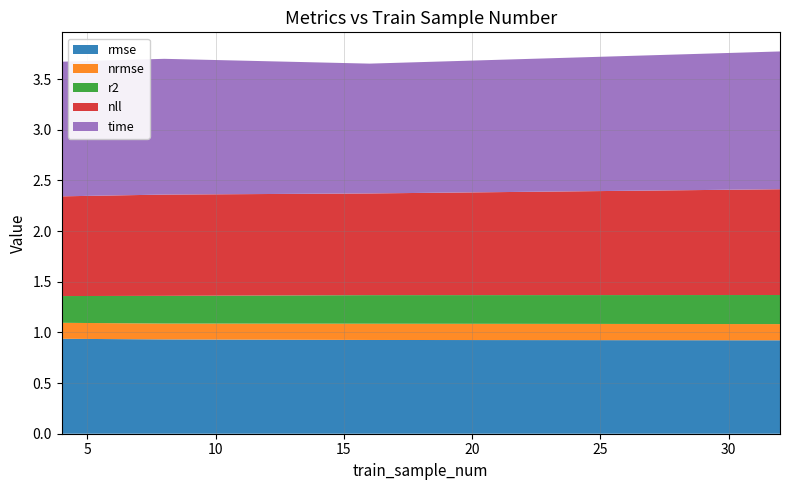

Reading left to right, transcribe all the data shown in this chart.

rmse: 4=0.9	8=0.9	16=0.9	32=0.9
nrmse: 4=0.2	8=0.2	16=0.2	32=0.2
r2: 4=0.3	8=0.3	16=0.3	32=0.3
nll: 4=1.0	8=1.0	16=1.0	32=1.0
time: 4=1.3	8=1.3	16=1.3	32=1.4